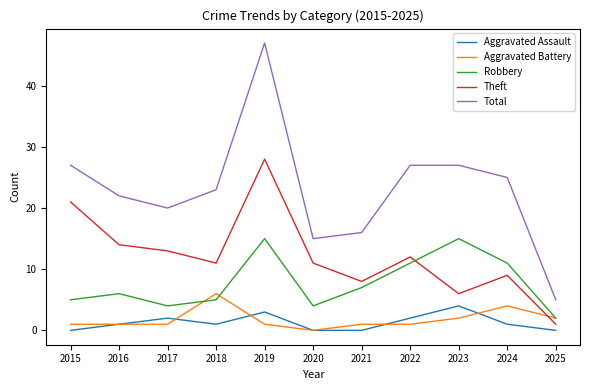

Which series changed the most between 2016 and 2020?

Total